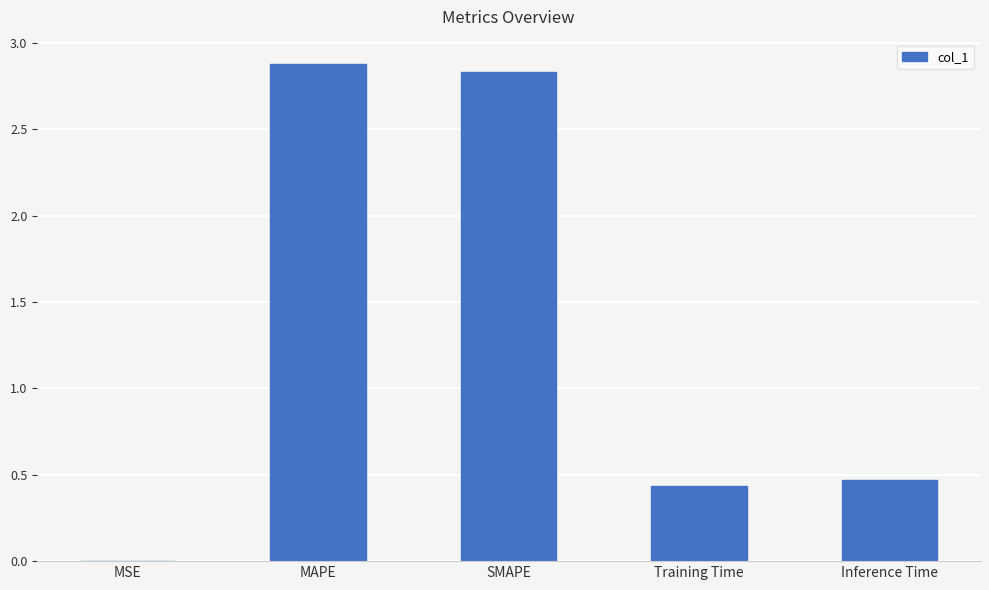

What is the greatest value displayed?

2.9